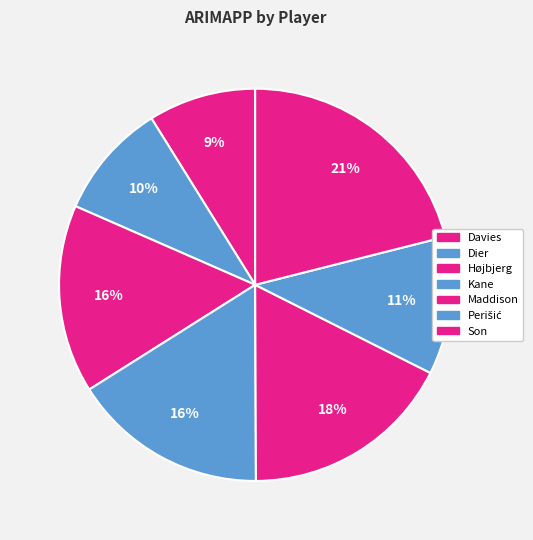

Is there any slice that represents more than half of the pie?

No